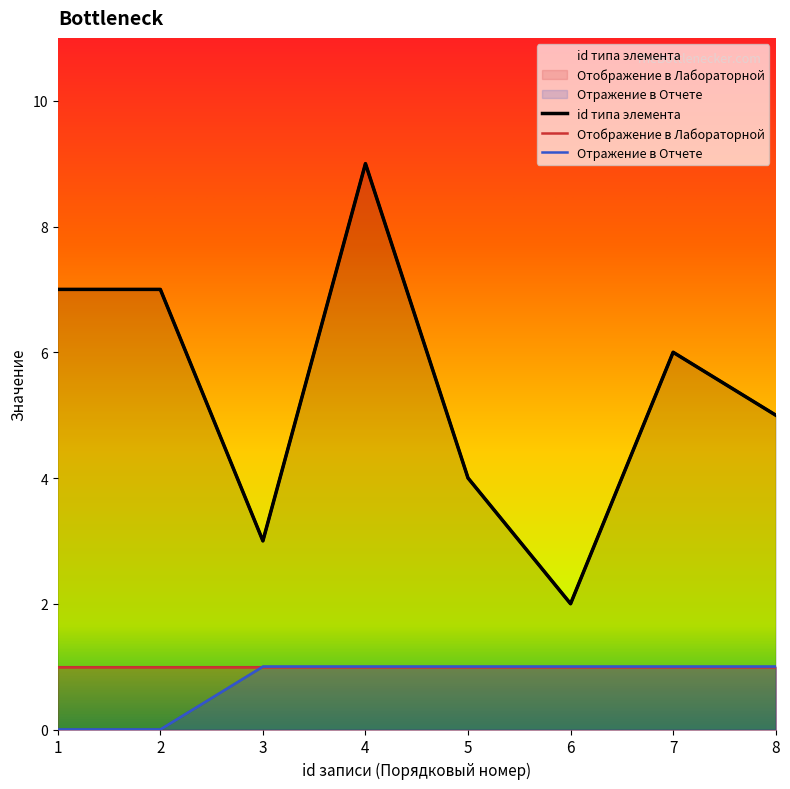

What is the total value across all series at 3?

4